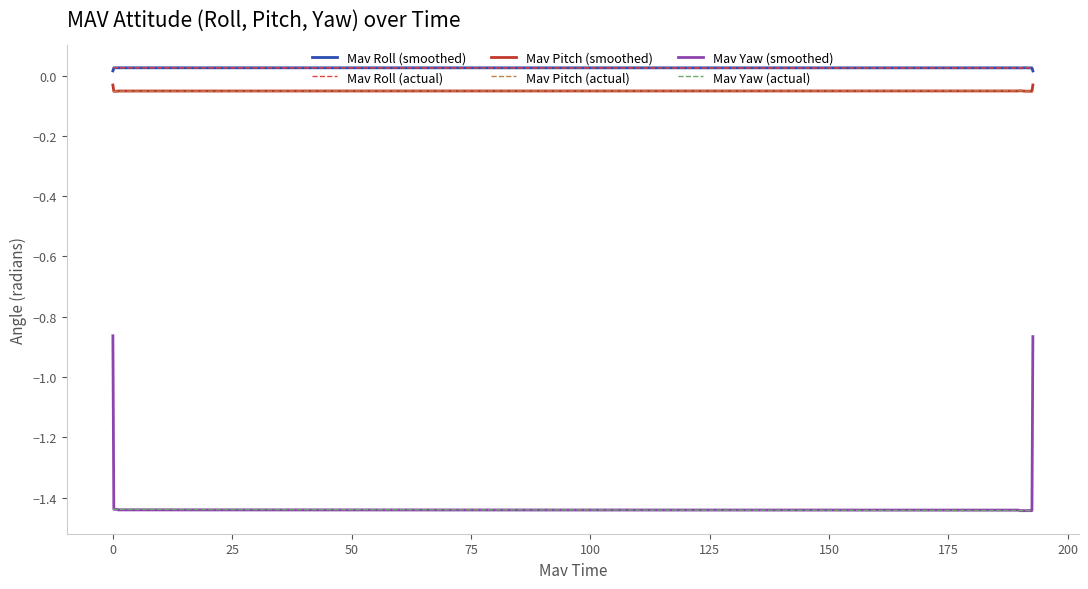

True or false: Mav Roll (actual) and Mav Pitch (actual) cross at least once.

False